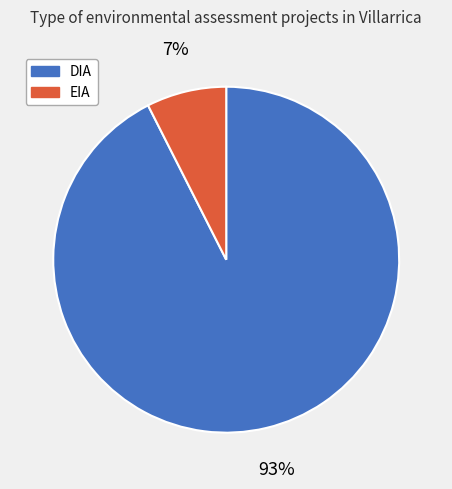

Combined, do DIA and EIA account for over 50%?

Yes